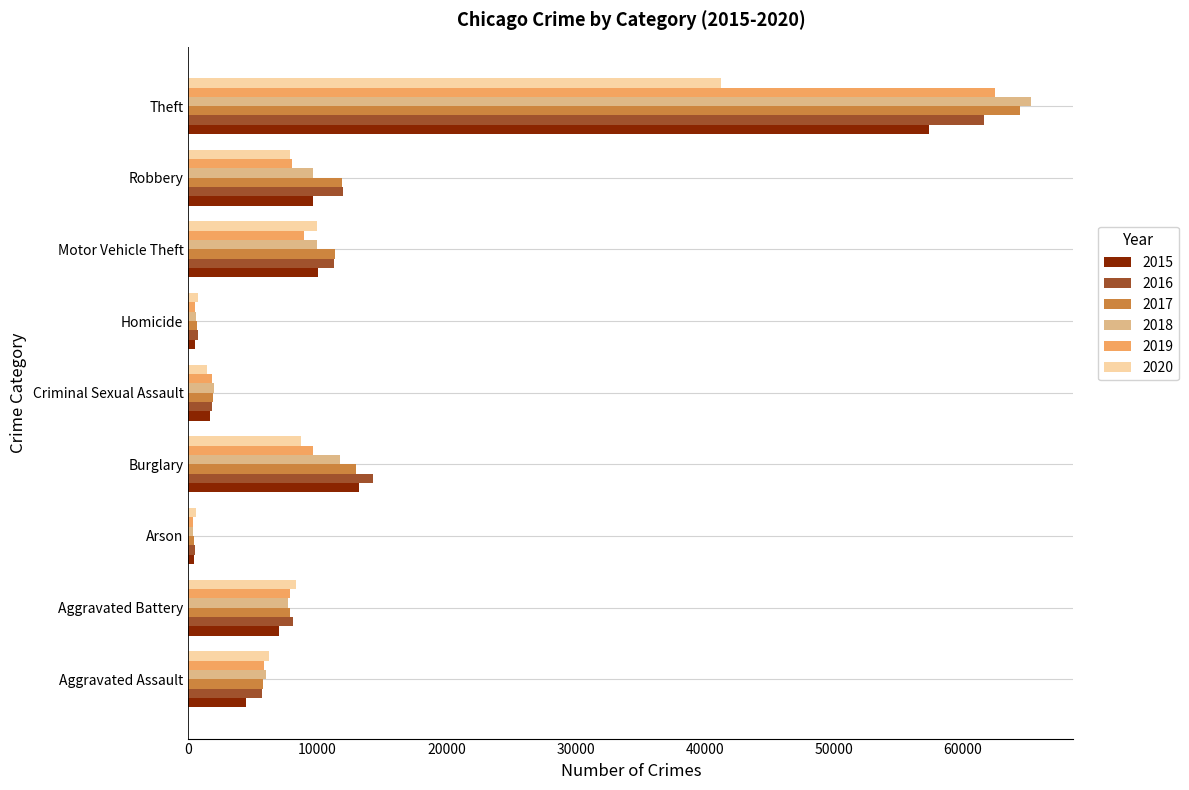

True or false: 2017 has a value of 10480 at Aggravated Battery.

False